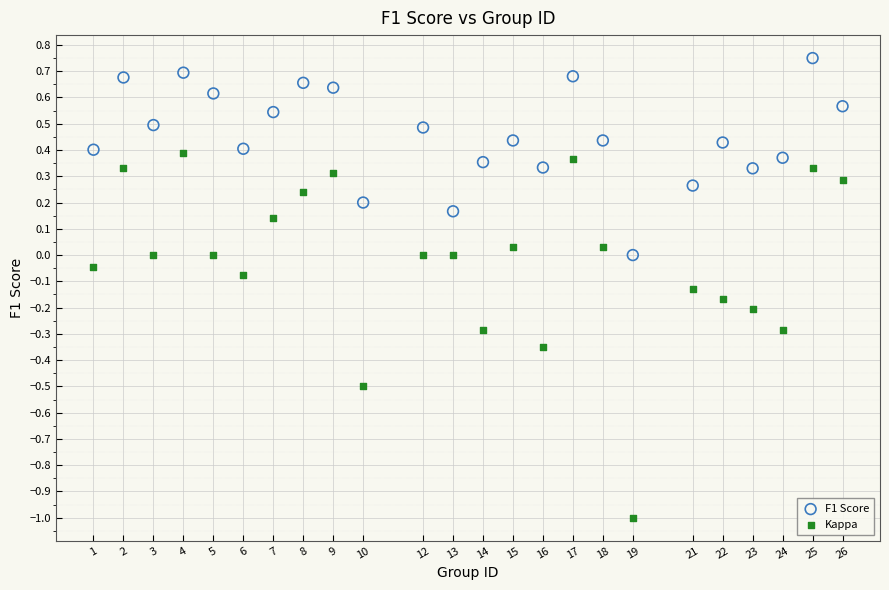

Which series reaches the minimum Y coordinate?

Kappa